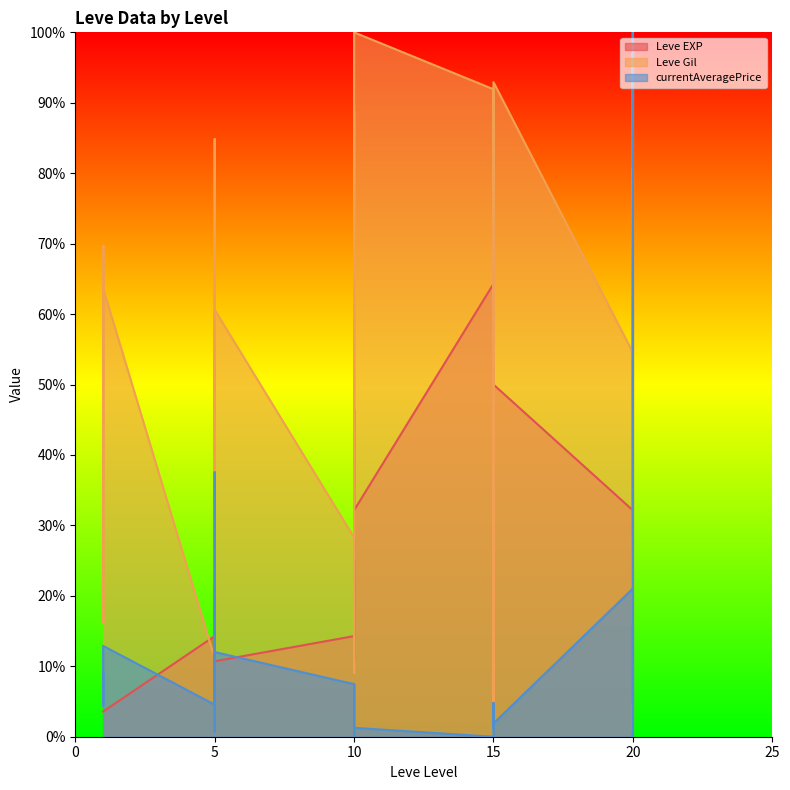

Which has a higher value, 5 or 15?

15